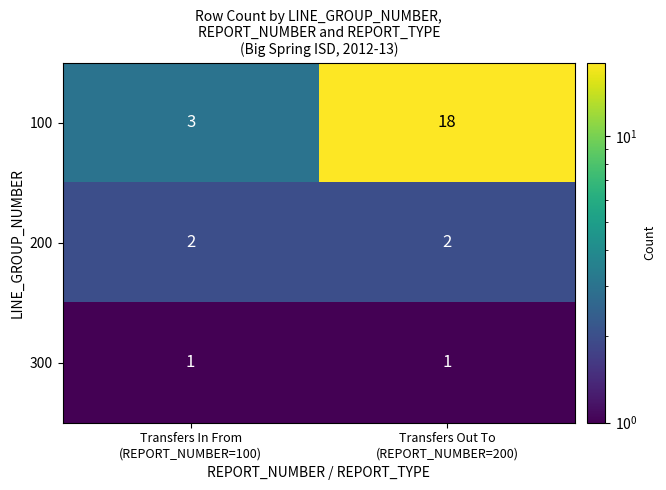

What is the difference between the maximum and minimum values in the 100 series?

15